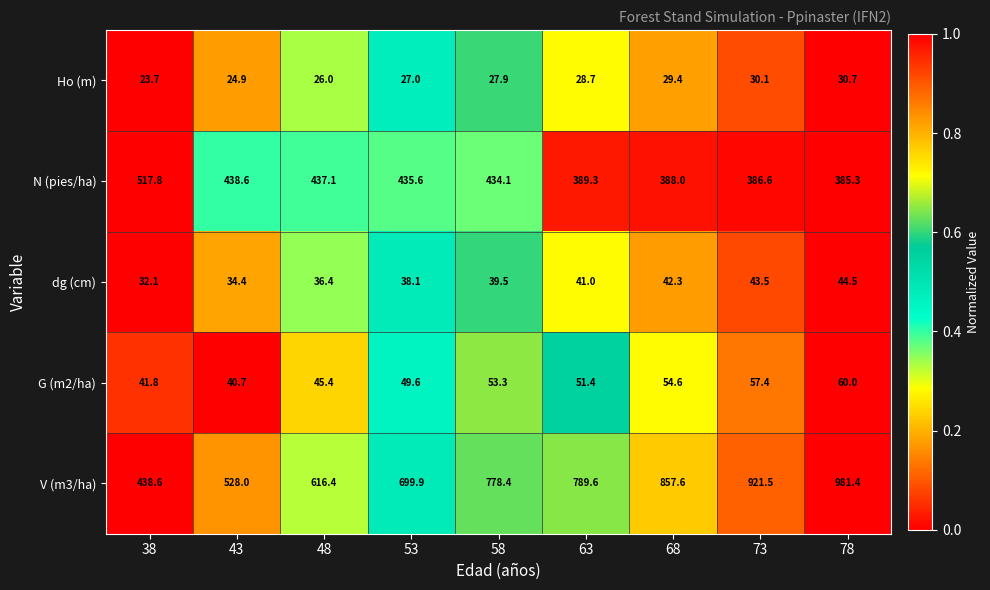

Which series changed the most between 63 and 68?

V (m3/ha)